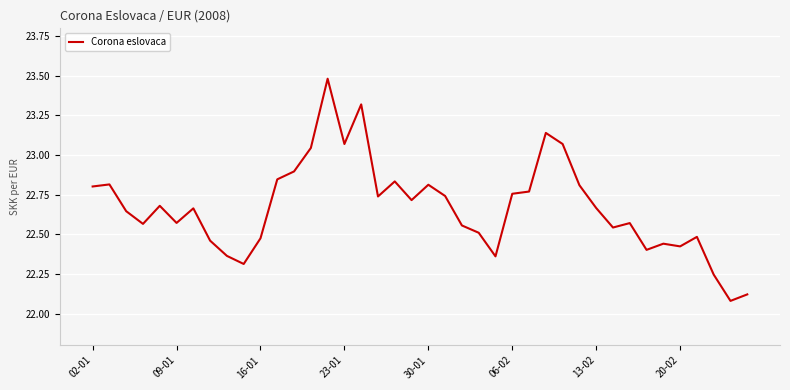

What is the difference between the maximum and minimum values?

1.4